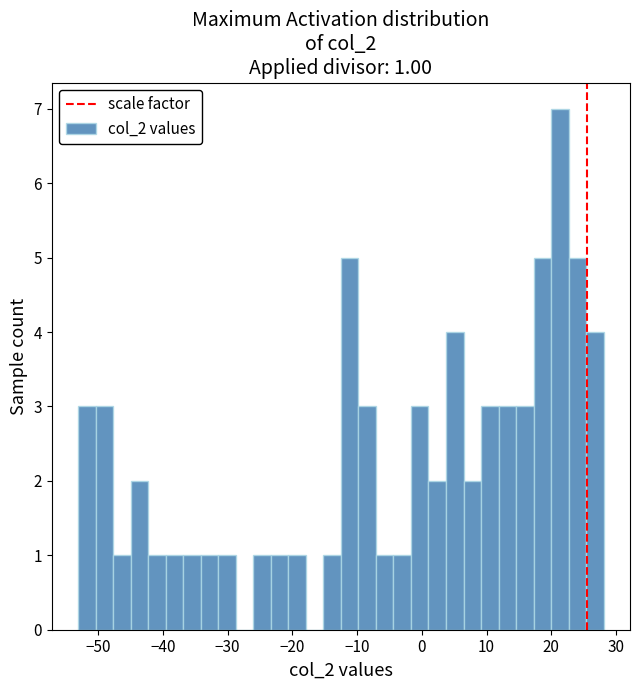

Read against the x-axis, roughly where is the centre of the tallest bar?

21